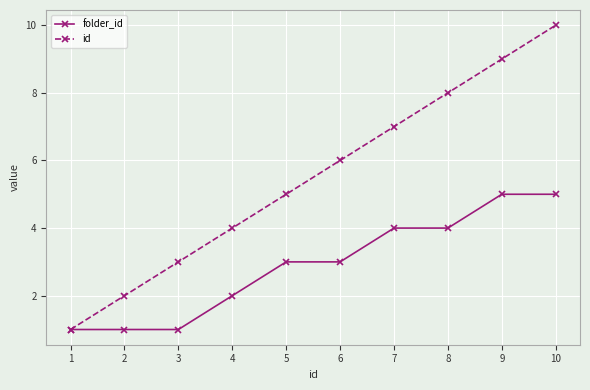

At 8, list the series in order from smallest to largest.

folder_id, id